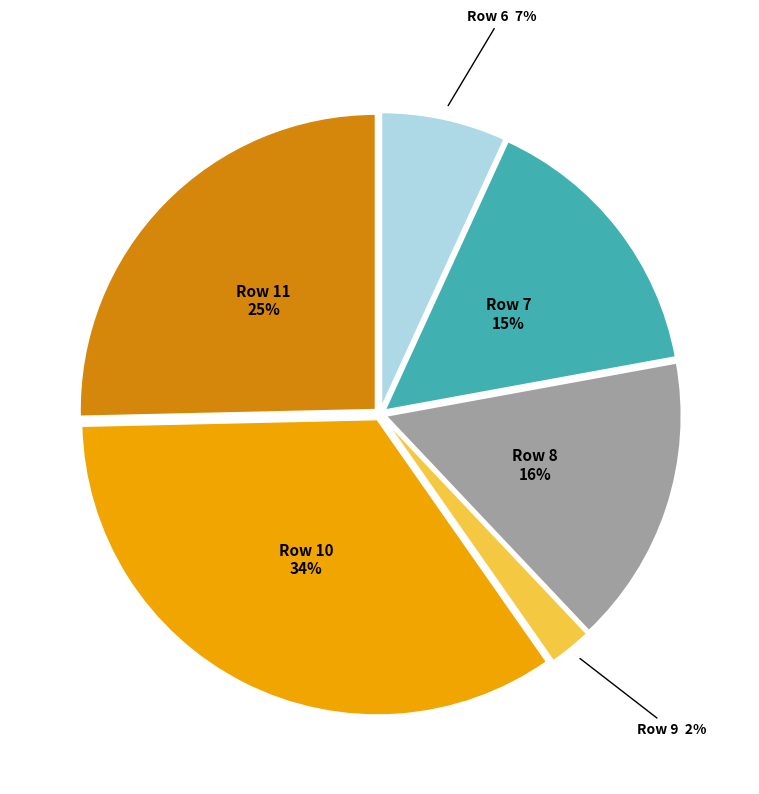

Which category has the smallest portion of the pie?

Row 9